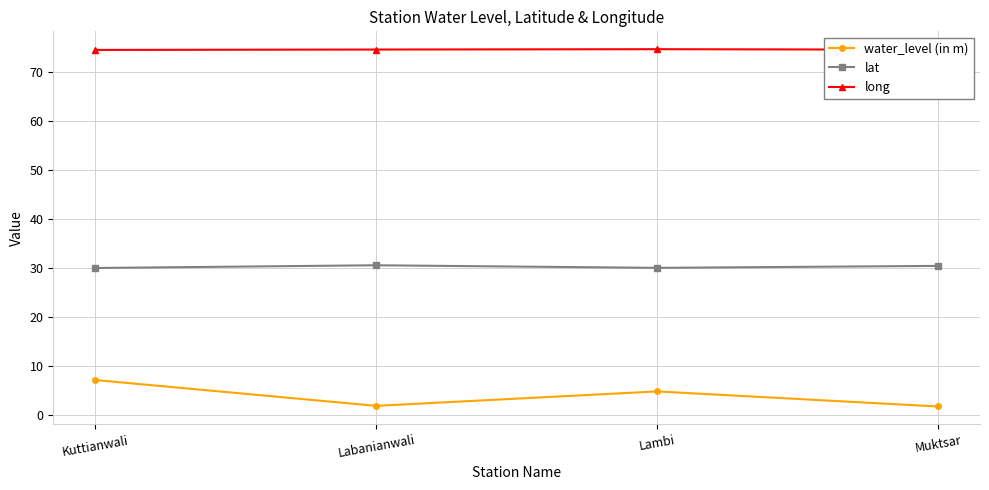

What is the average value of the long series?

74.5